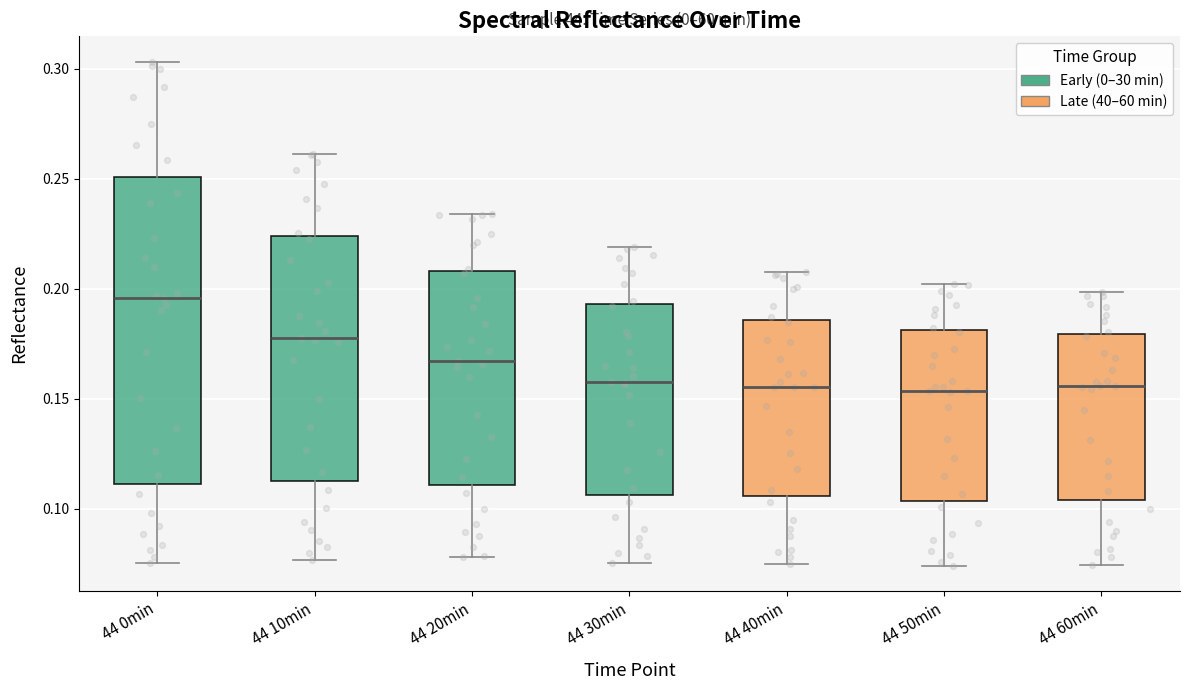

Reading left to right, read every box against the y-axis: the position of its median line, the range the box covers, and the ends of its whiskers. The values are not printed on the chart, so give them approximately, as read against the axis.

44 0min: median 0.195, box 0.110 to 0.250, whiskers 0.075 to 0.305
44 10min: median 0.180, box 0.115 to 0.225, whiskers 0.075 to 0.260
44 20min: median 0.165, box 0.110 to 0.210, whiskers 0.080 to 0.235
44 30min: median 0.160, box 0.105 to 0.195, whiskers 0.075 to 0.220
44 40min: median 0.155, box 0.105 to 0.185, whiskers 0.075 to 0.210
44 50min: median 0.155, box 0.105 to 0.180, whiskers 0.075 to 0.200
44 60min: median 0.155, box 0.105 to 0.180, whiskers 0.075 to 0.200